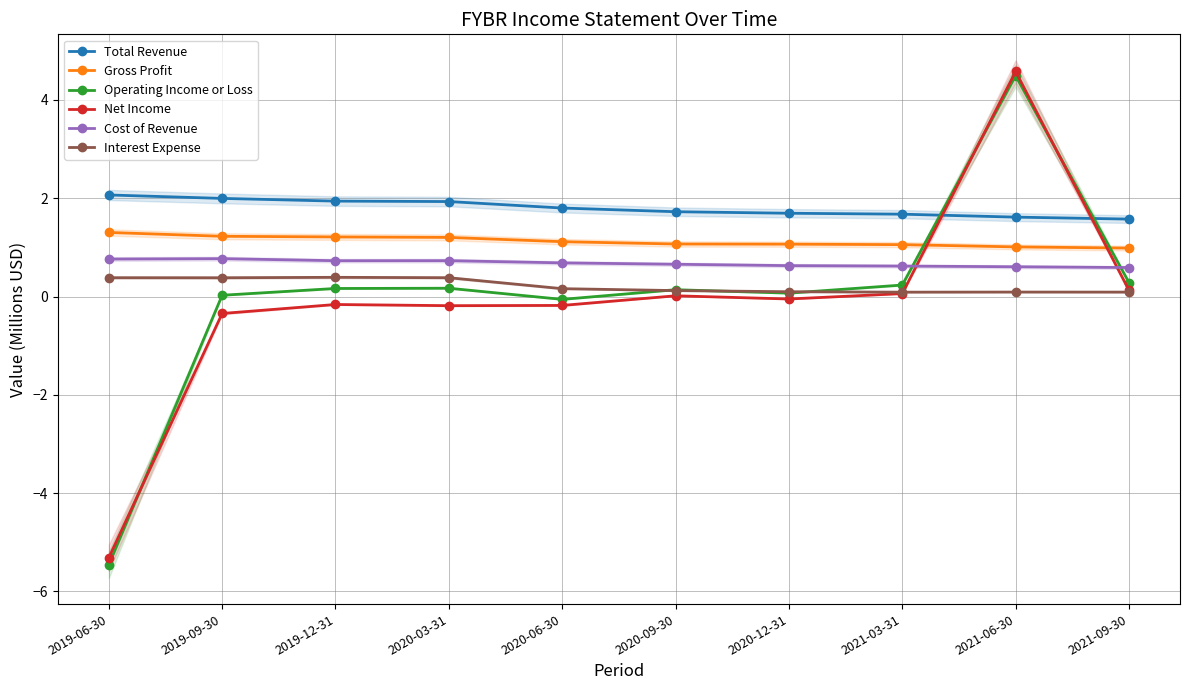

What is the label of the 5th point from the left?

2020-06-30